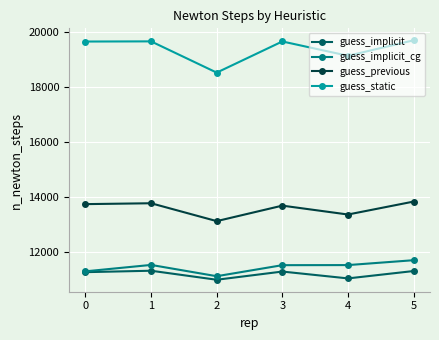

What is the difference between the maximum and minimum values in the guess_implicit_cg series?

584